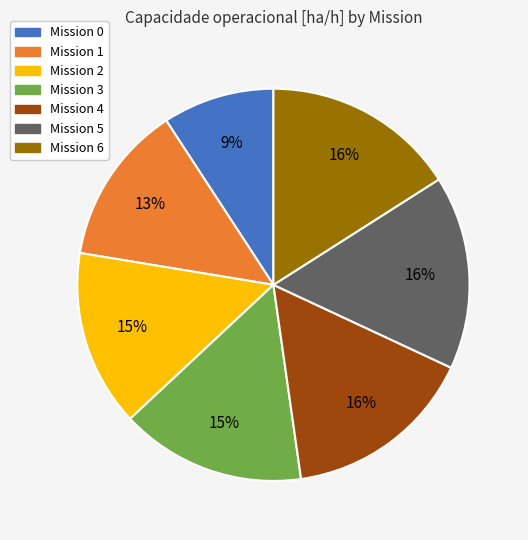

To the nearest percent, what is the difference between the largest and smallest slice percentages?

7%